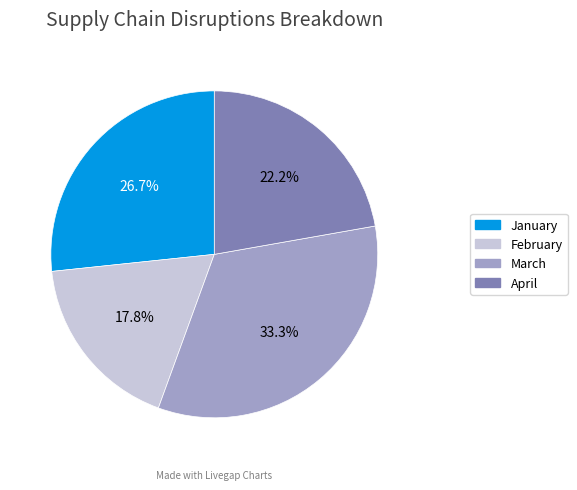

What percentage is the April slice, to the nearest percent?

22%